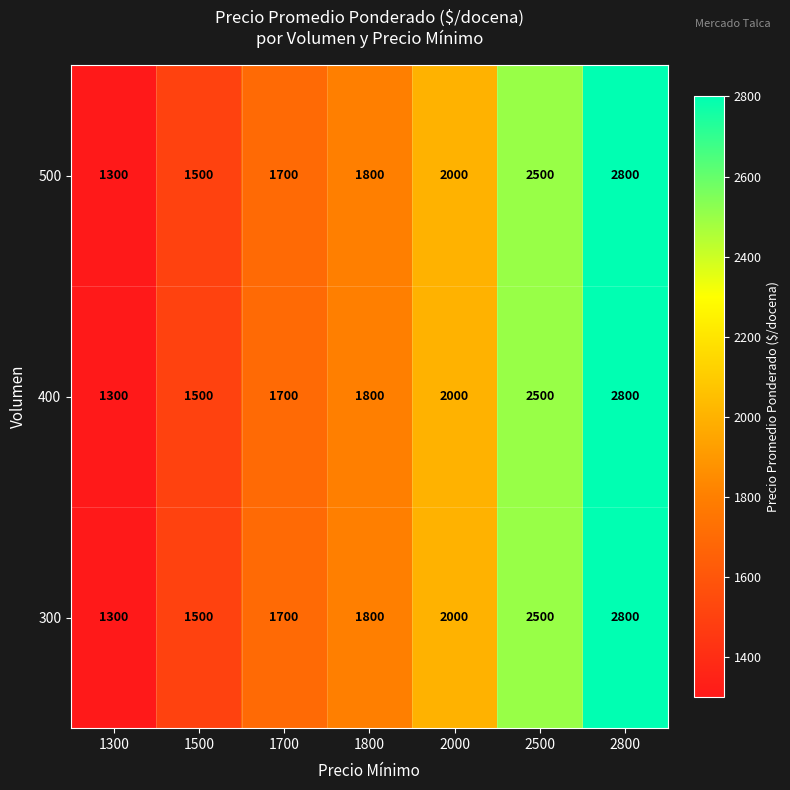

How many data points does each series have?

7